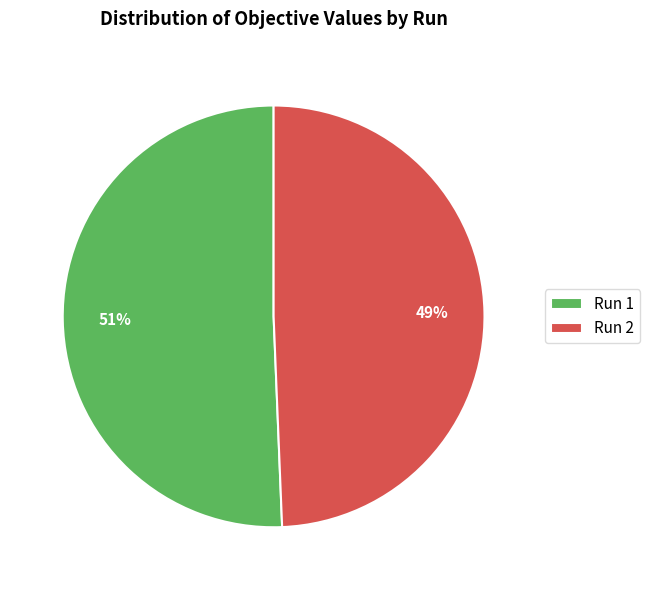

Between Run 1 and Run 2, which is larger?

Run 1